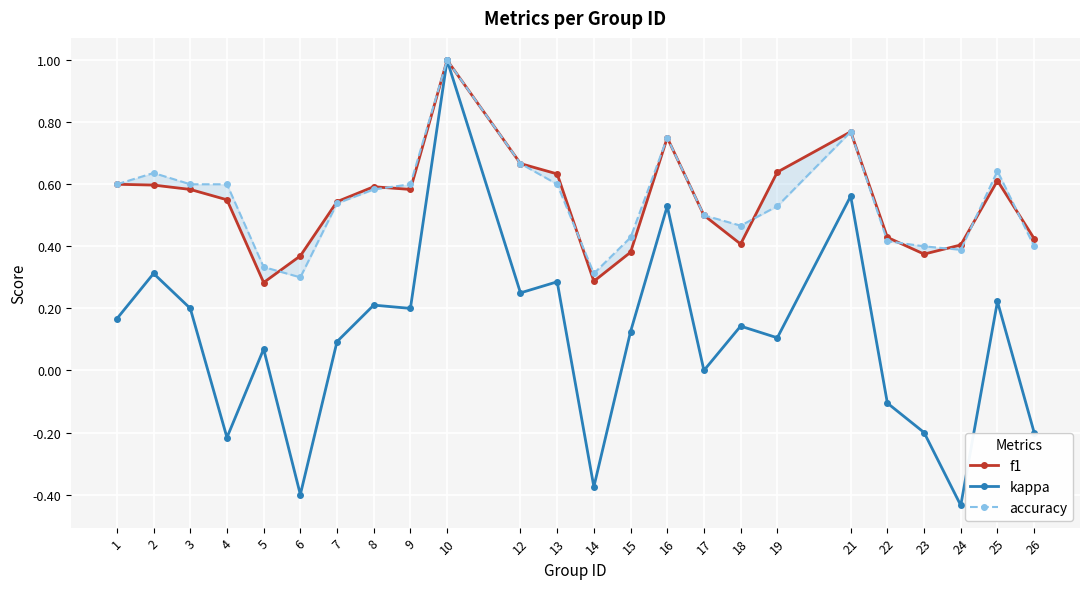

Which series changed the most between 8 and 21?

kappa